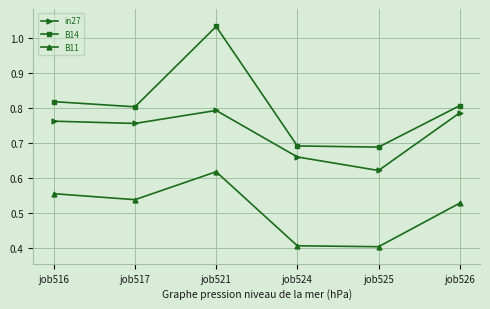

At job524, list the series in order from largest to smallest.

B14, in27, B11